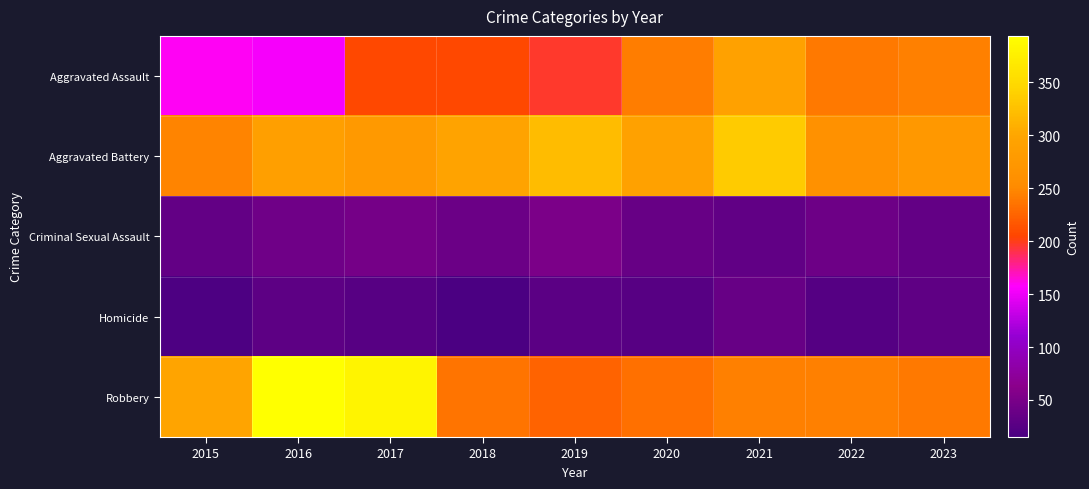

Between 2016 and 2019, which series saw the biggest shift?

Robbery